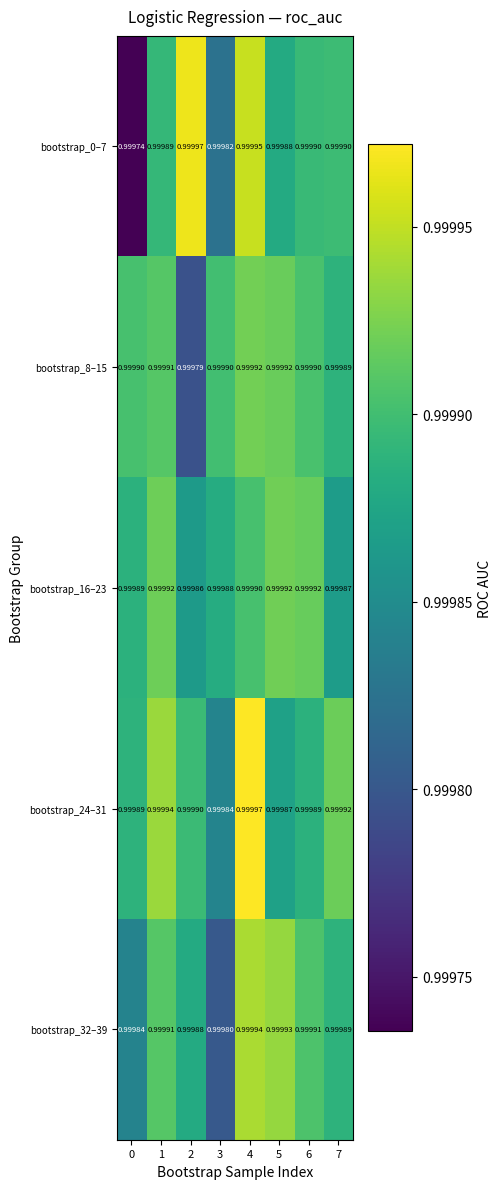

Is the value of bootstrap_8–15 at 7 greater than the value of bootstrap_24–31 at 4?

No